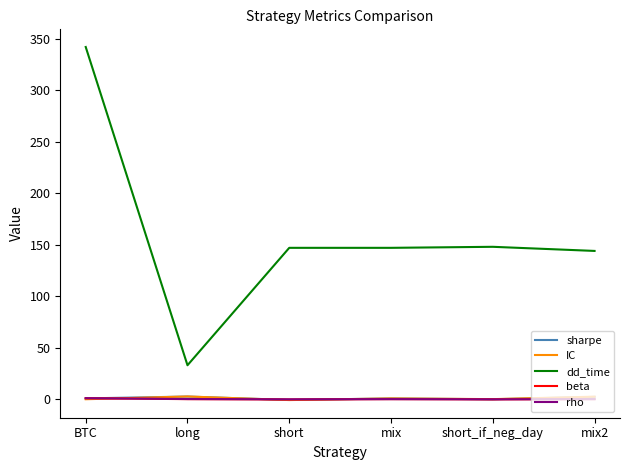

Count the number of data series in this chart.

5